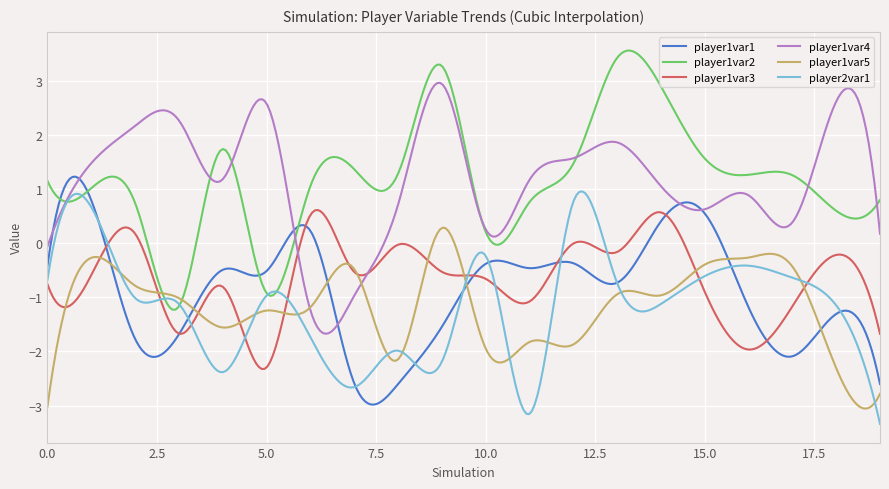

At how many categories does at least one series exceed 0?

300